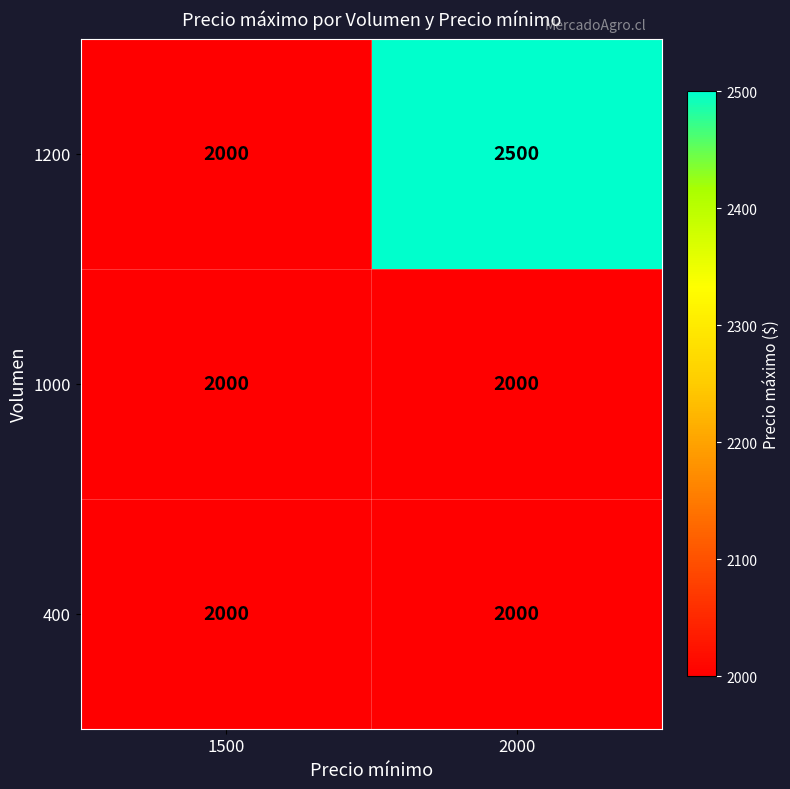

How many series are shown in this chart?

3